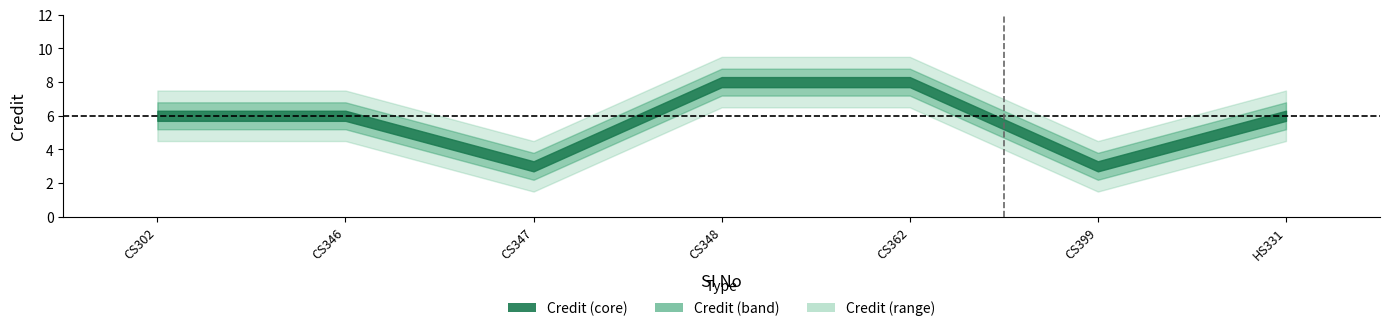

Rank the series by their average value, from highest to lowest.

Credit_outer_upper, Credit_upper, Credit, Credit_lower, Credit_outer_lower